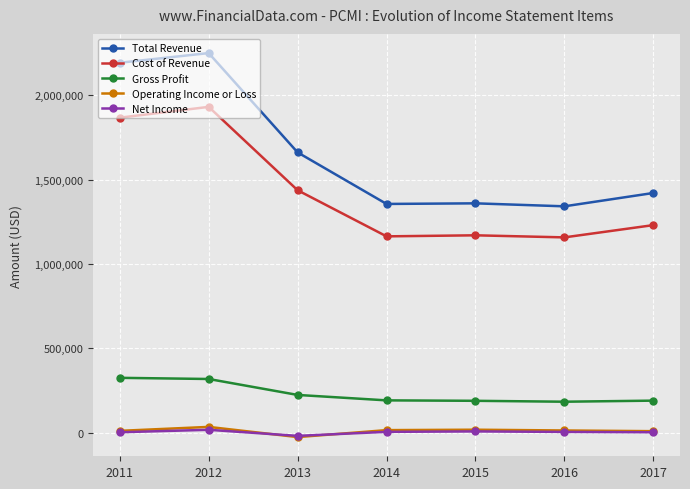

What is the difference between the Gross Profit values at 2016 and 2011?

141600